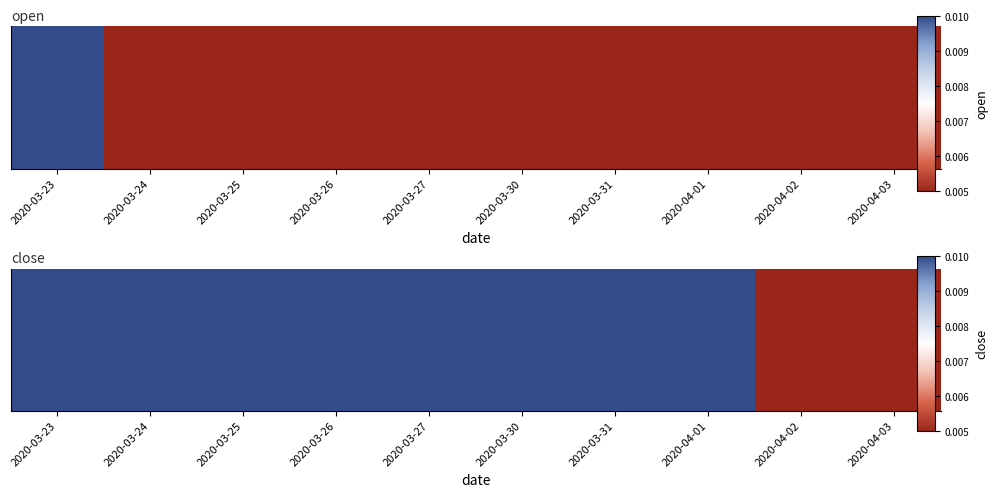

The chart shows a value of 0.0 at 2020-03-24. True or false?

True